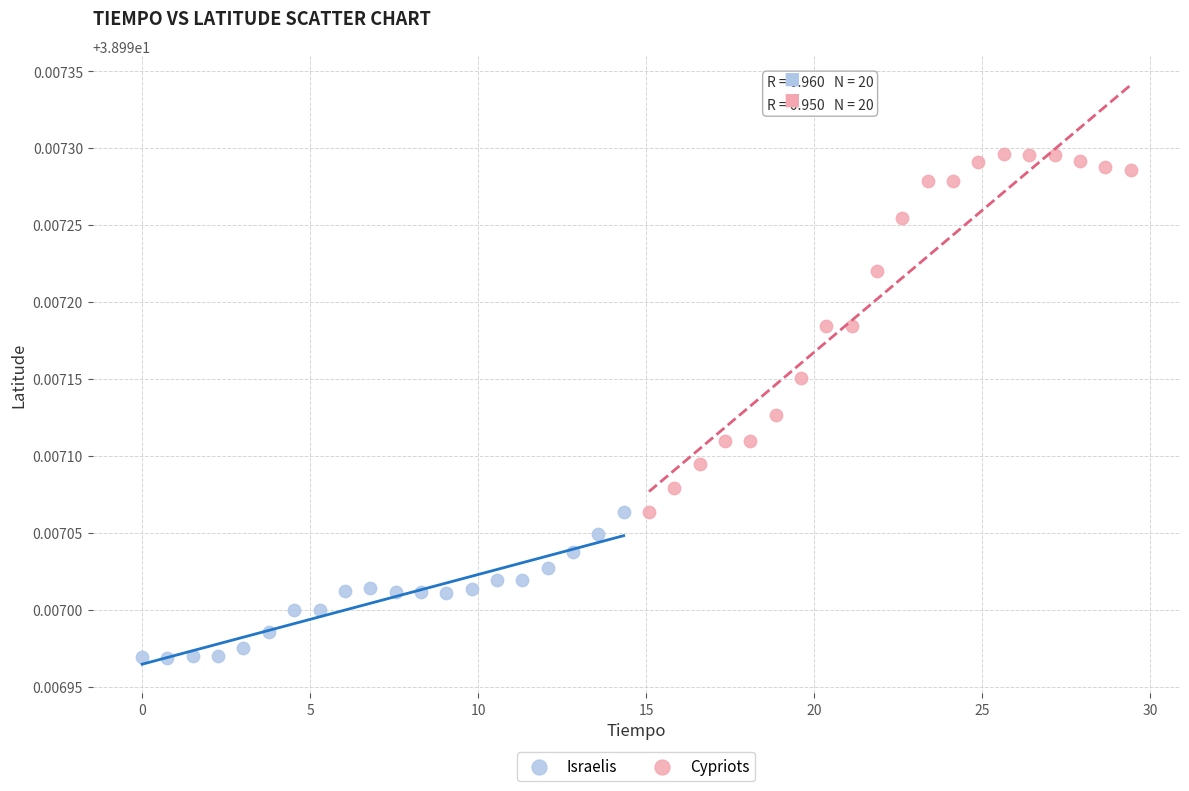

Which series reaches the minimum Y coordinate?

Israelis